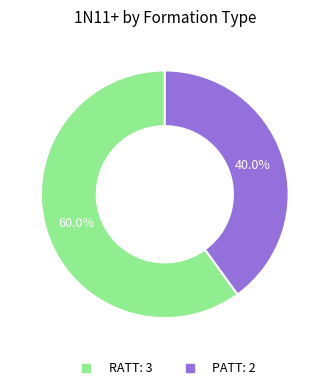

Which has a higher value, PATT or RATT?

RATT